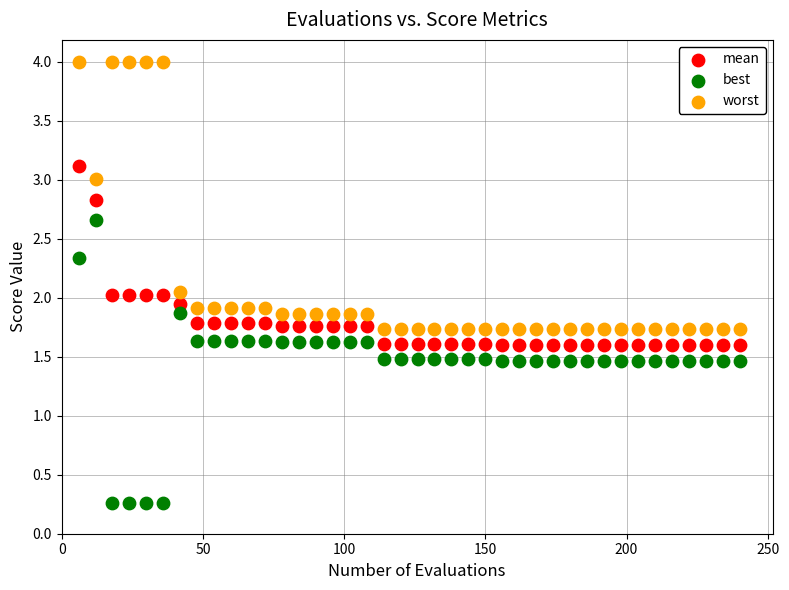

Which series contains the highest Y value?

worst